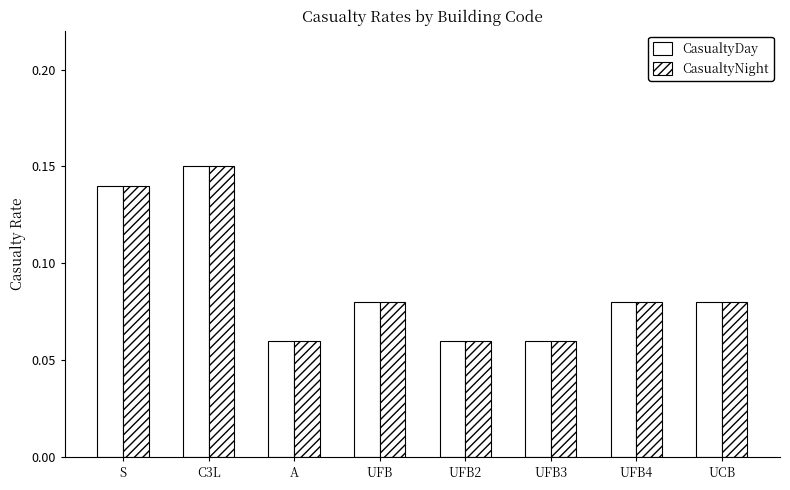

What is the value of the CasualtyNight bar at the 8th from the left?

0.1